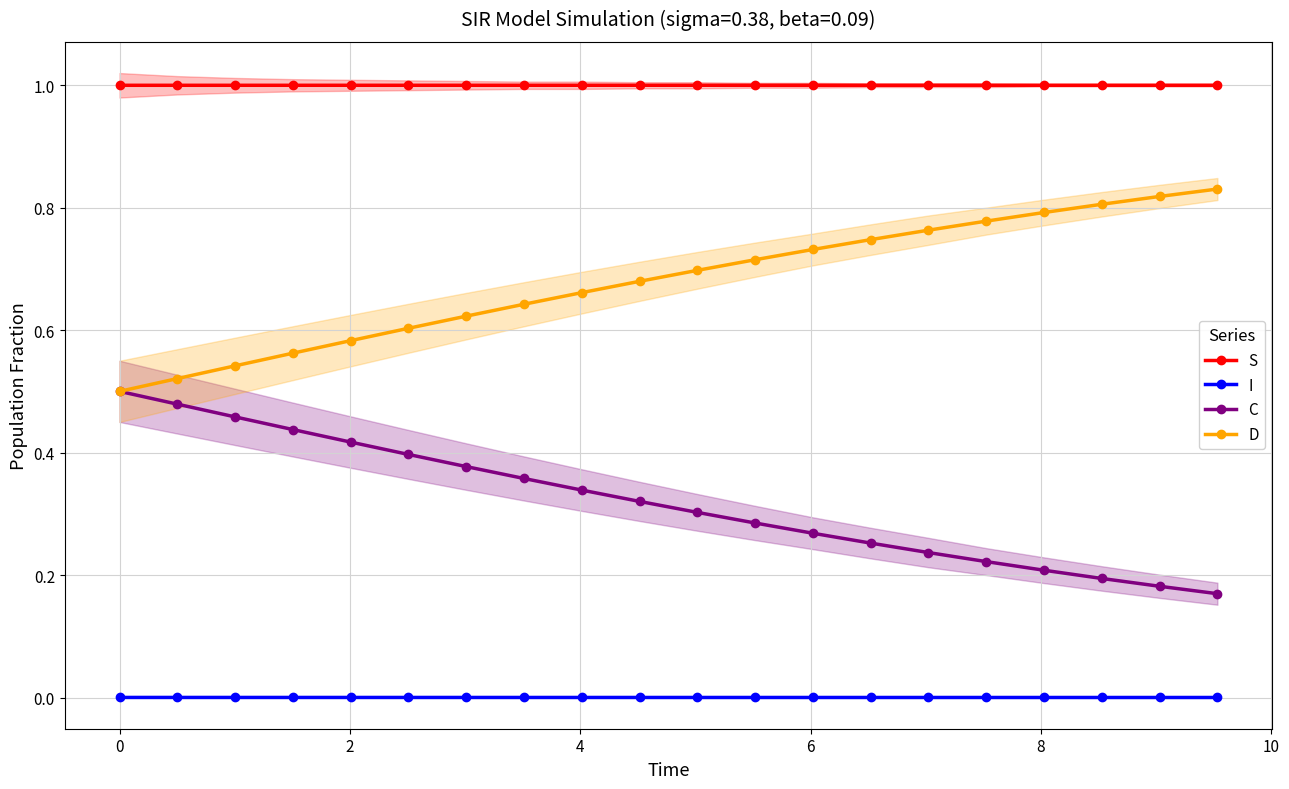

True or false: D and I intersect in this chart.

False